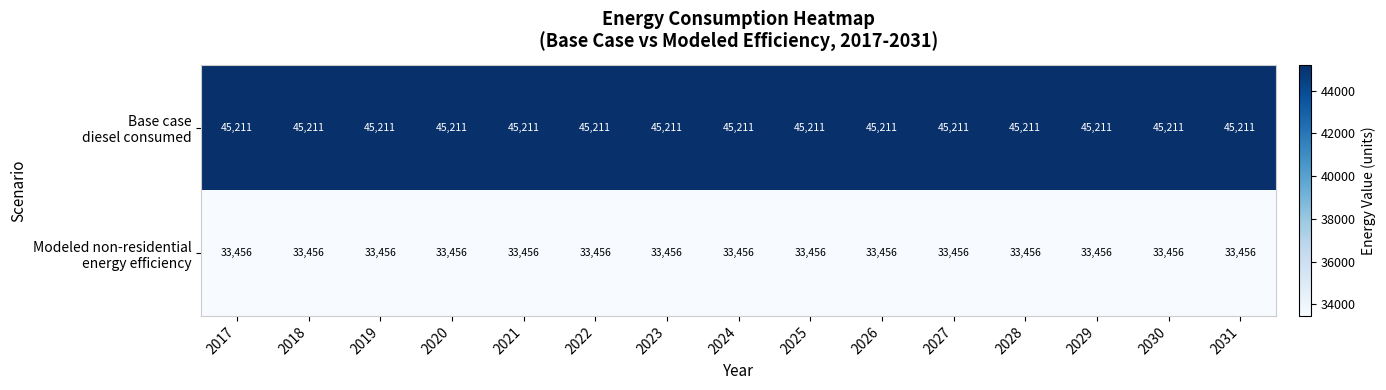

How many series are shown in this chart?

2